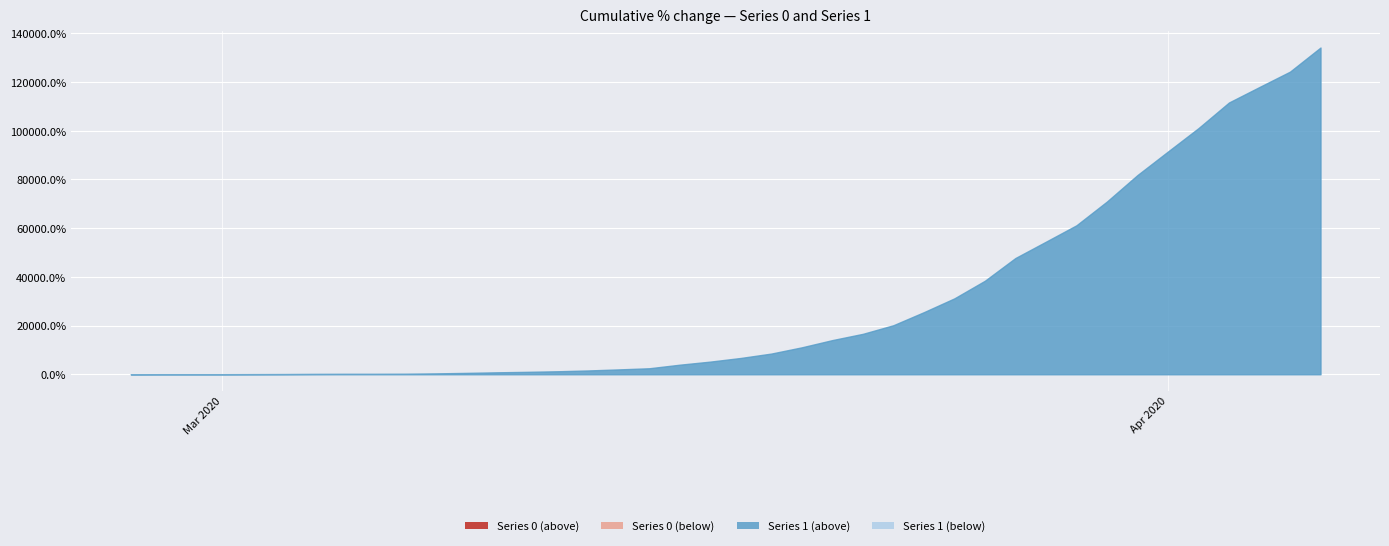

True or false: 0 and 1 intersect in this chart.

False